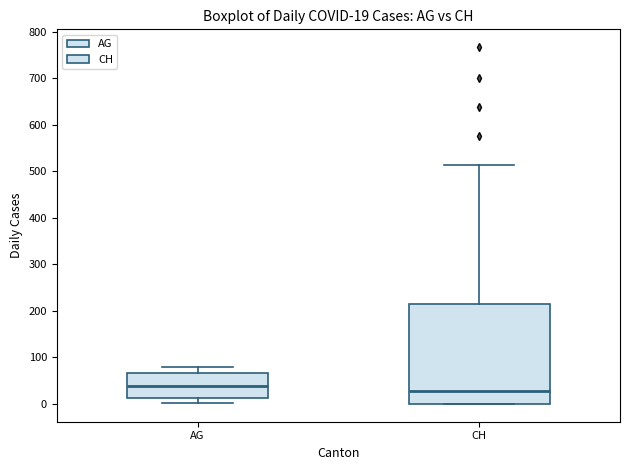

Comparing the boxes themselves (not the whiskers), which one is the tallest?

CH